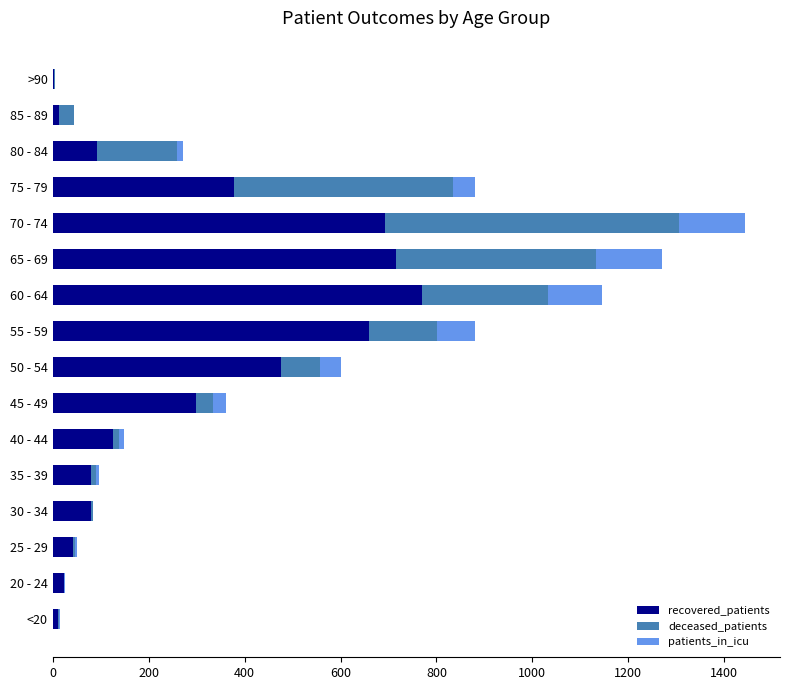

Which category has the highest value in the recovered_patients series?

60 - 64